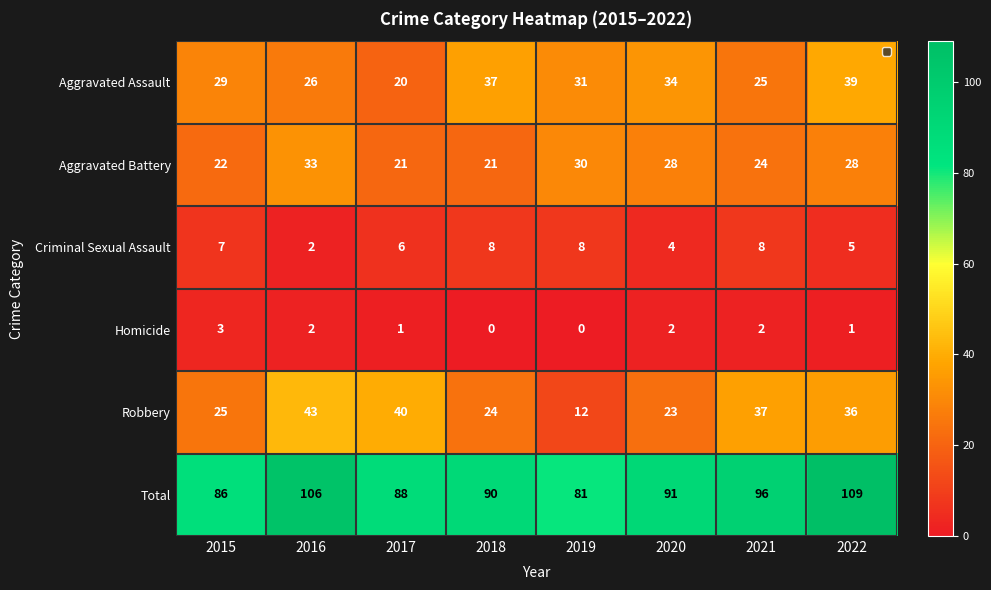

The value of Homicide at 2020 is 2. True or false?

True